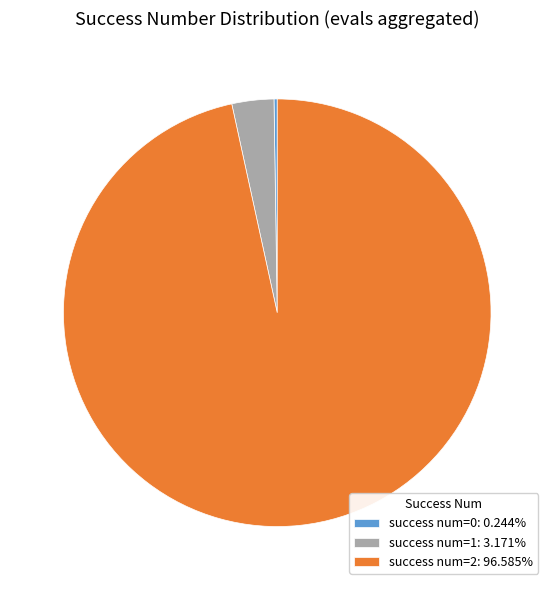

Combined, do success num=1: 3.171% and success num=2: 96.585% account for over 50%?

Yes